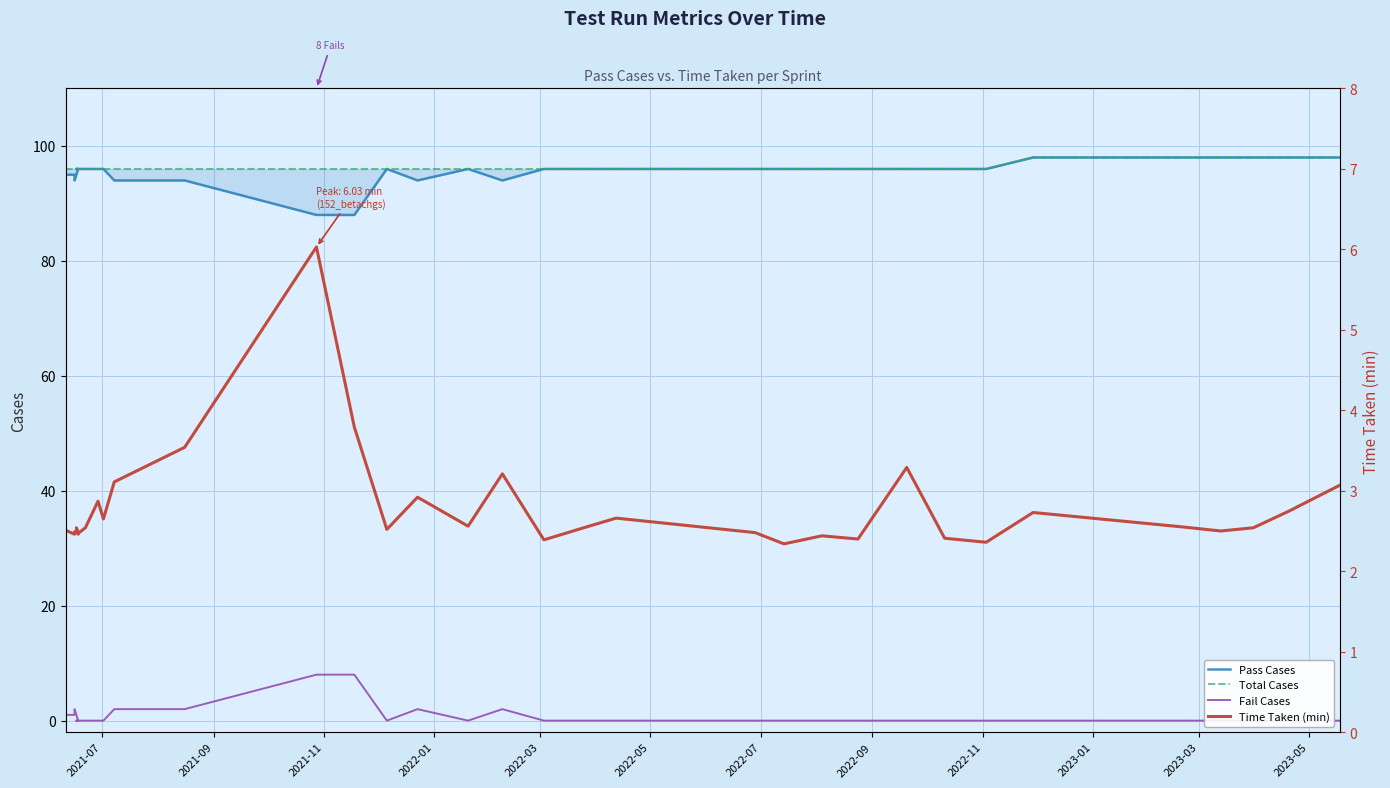

True or false: Total Cases and Time Taken (min) intersect in this chart.

False